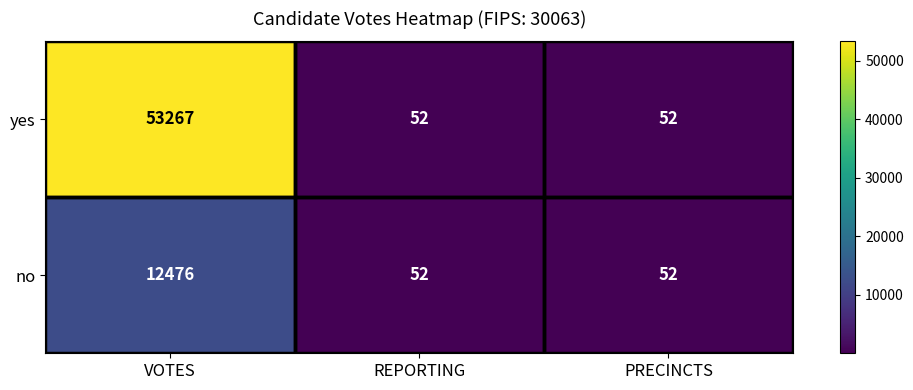

Count the yes values in the range 52 to 53267.

3